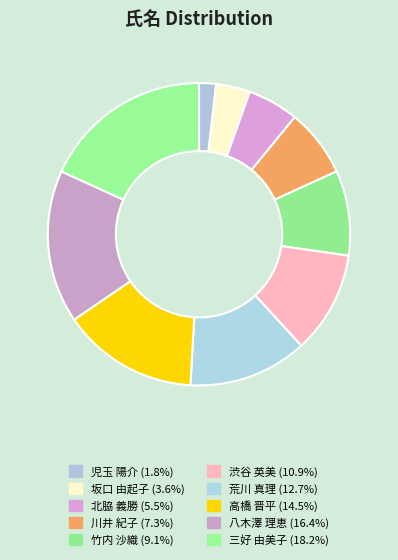

What is the smallest slice in the pie chart?

児玉 陽介